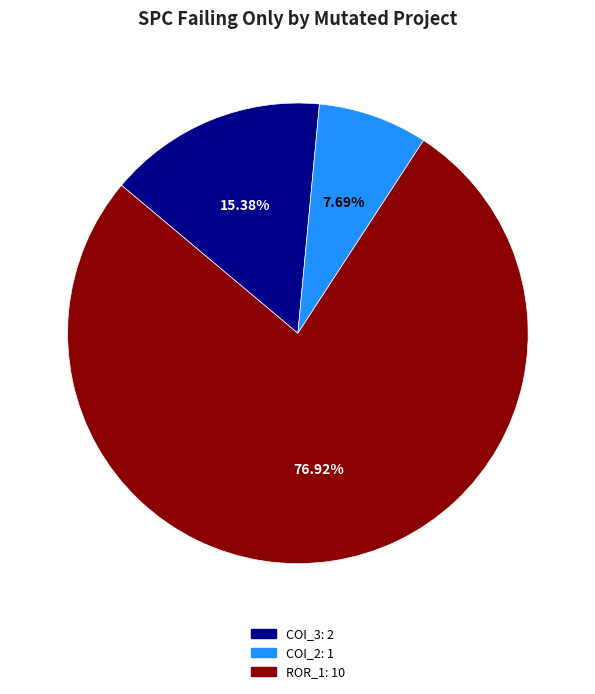

Is there any slice that represents more than half of the pie?

Yes